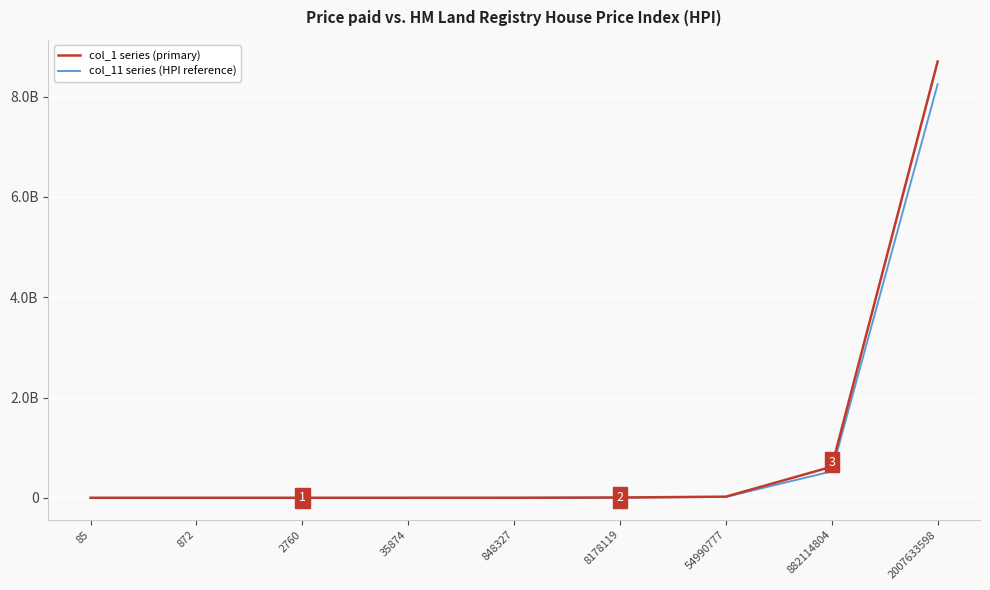

What is the value of the col_1 series (primary) point at the 8th from the left?

620437976